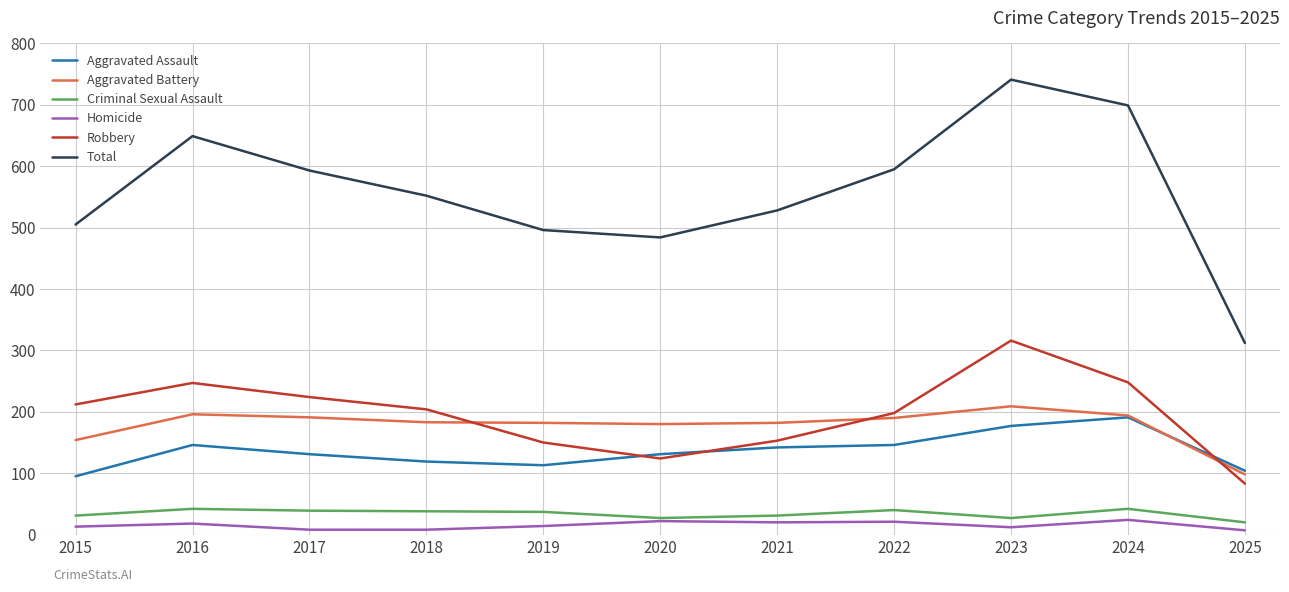

Which series has the largest total across all categories?

Total